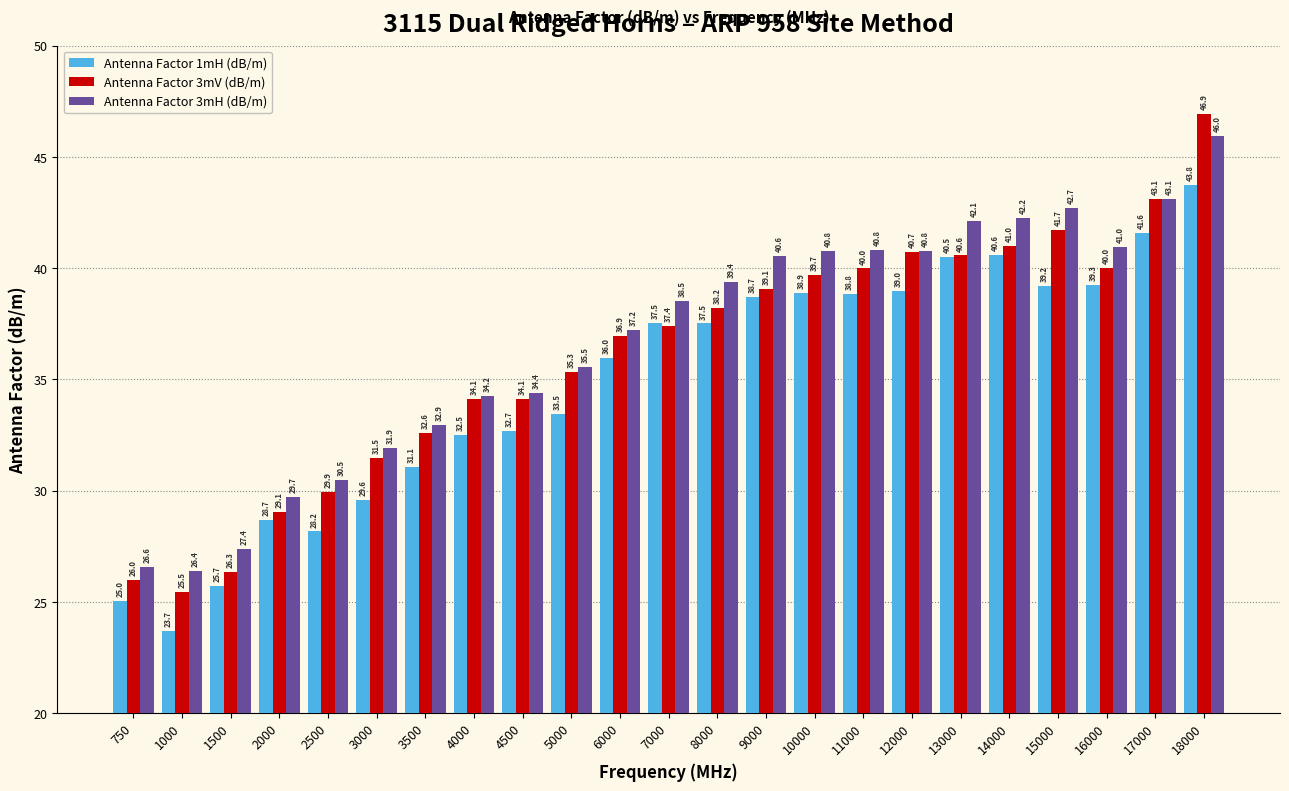

What is the value of the Antenna Factor 3mV (dB/m) bar at the 21st from the left?

40.0